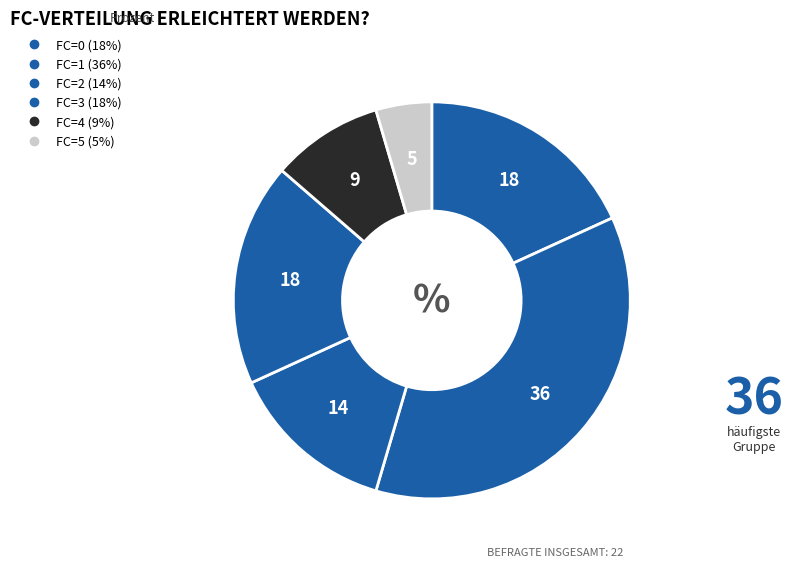

To the nearest percent, what is the difference between the largest and smallest slice percentages?

32%